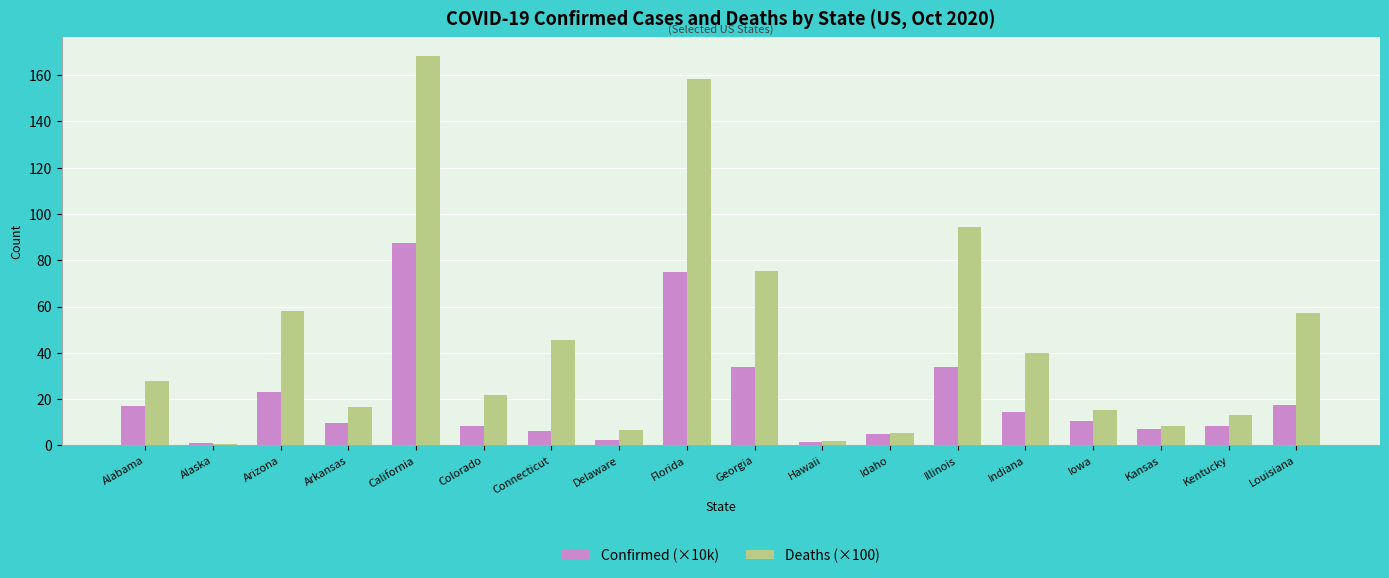

What is the difference between the second highest and minimum values in the Deaths (×100) series?

157.6